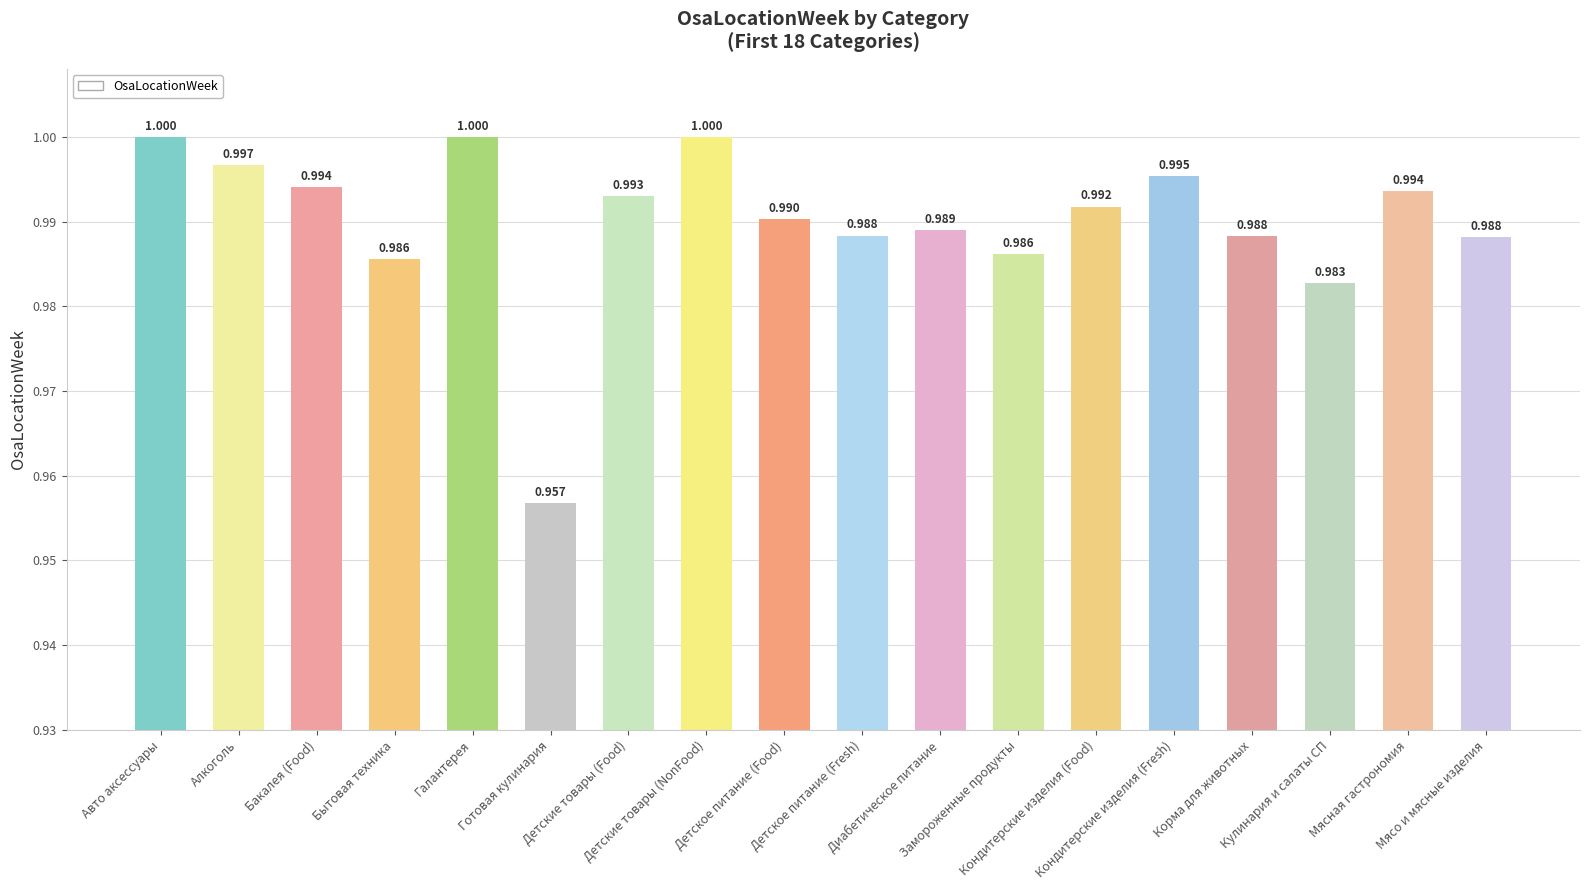

What position from the right is Диабетическое питание?

8